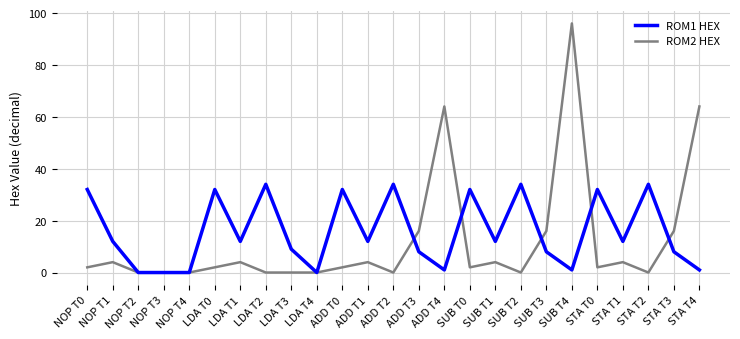

At which category does ROM2 HEX reach its first local peak?

NOP T1